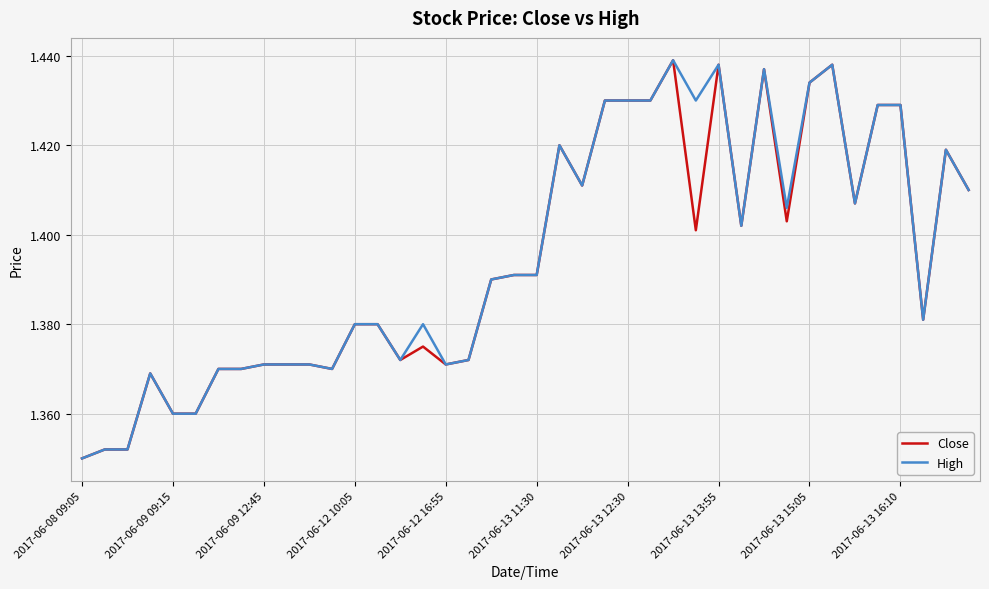

How many lines are shown in the chart?

2